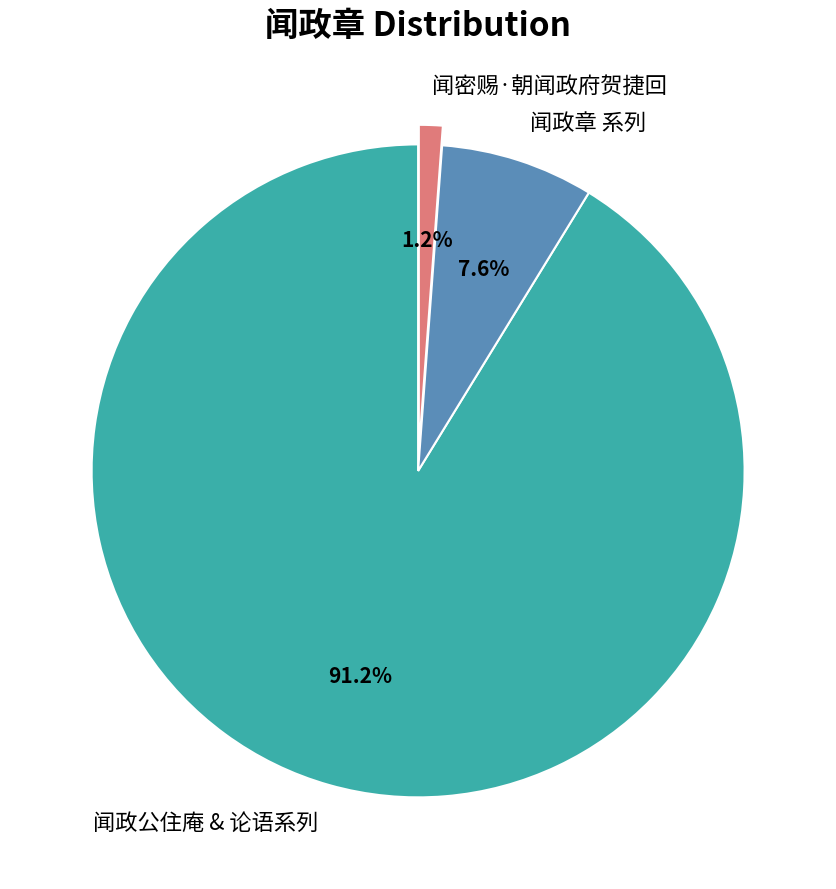

To the nearest percent, what is the difference between the largest and smallest slice percentages?

90%